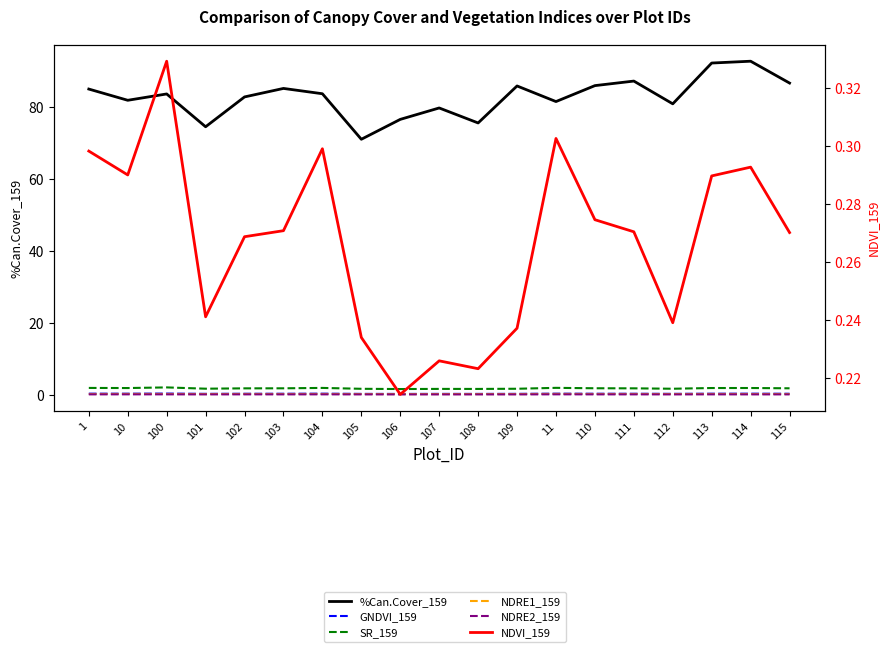

Reading right to left, transcribe all the data shown in this chart.

%Can.Cover_159: 86.6	92.7	92.2	80.8	87.1	85.9	81.4	85.8	75.5	79.7	76.5	71.0	83.6	85.1	82.7	74.4	83.6	81.8	84.9
GNDVI_159: 0.2	0.3	0.3	0.2	0.2	0.3	0.3	0.2	0.2	0.2	0.2	0.2	0.3	0.2	0.2	0.2	0.3	0.3	0.3
SR_159: 1.8	1.8	1.8	1.6	1.7	1.8	1.9	1.6	1.6	1.6	1.6	1.6	1.9	1.8	1.7	1.6	2.0	1.8	1.9
NDRE1_159: 0.2	0.2	0.2	0.2	0.2	0.2	0.2	0.2	0.2	0.2	0.2	0.2	0.2	0.2	0.2	0.2	0.2	0.2	0.2
NDRE2_159: 0.1	0.1	0.1	0.1	0.1	0.1	0.1	0.1	0.1	0.1	0.1	0.1	0.1	0.1	0.1	0.1	0.1	0.1	0.1
NDVI_159: 0.3	0.3	0.3	0.2	0.3	0.3	0.3	0.2	0.2	0.2	0.2	0.2	0.3	0.3	0.3	0.2	0.3	0.3	0.3